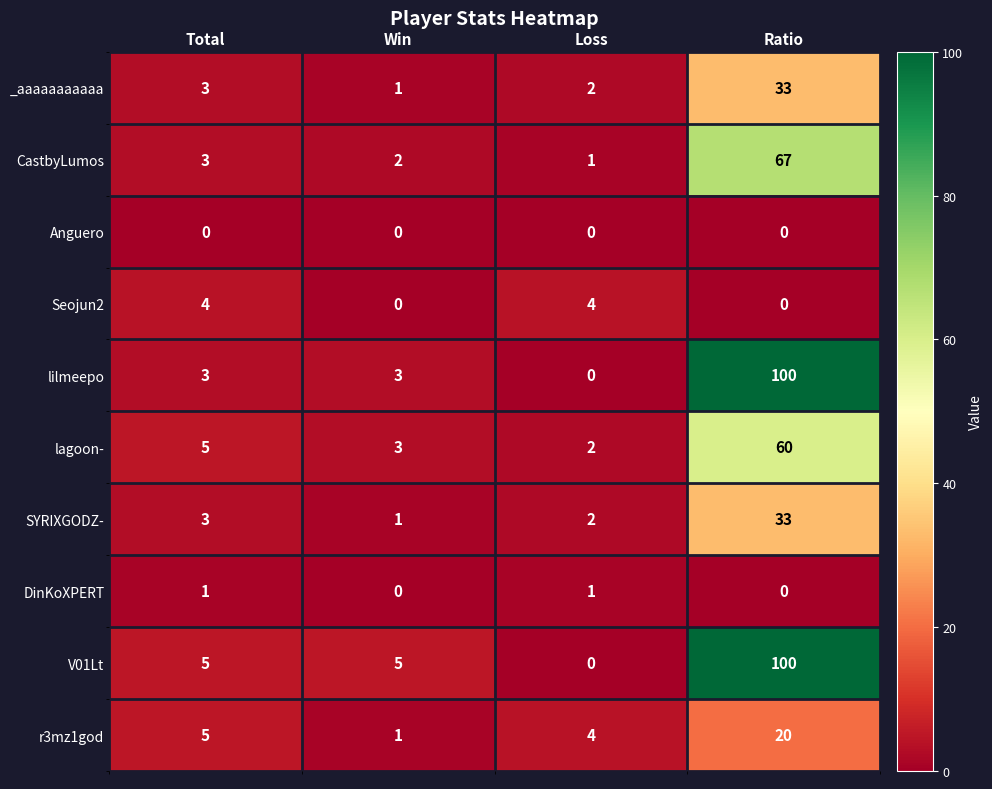

What is the greatest value displayed?

100